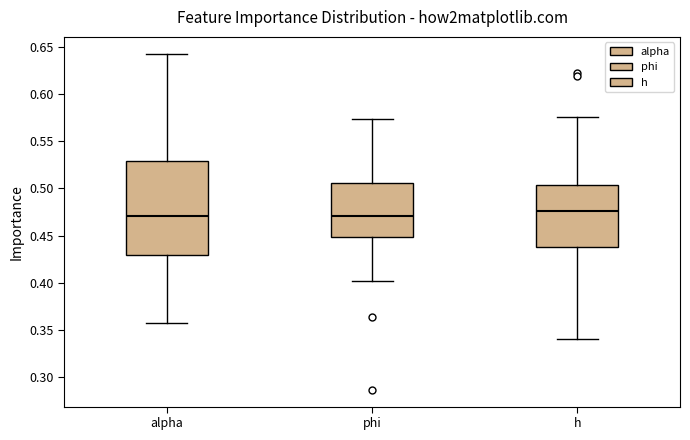

Where is the upper edge of the box for h on the y-axis? The values are not printed on the chart, so give them approximately, as read against the axis.

0.505